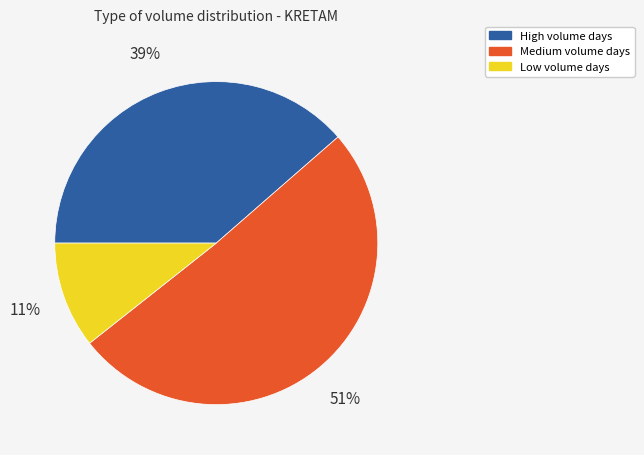

True or false: High volume days accounts for 50% of the total.

False